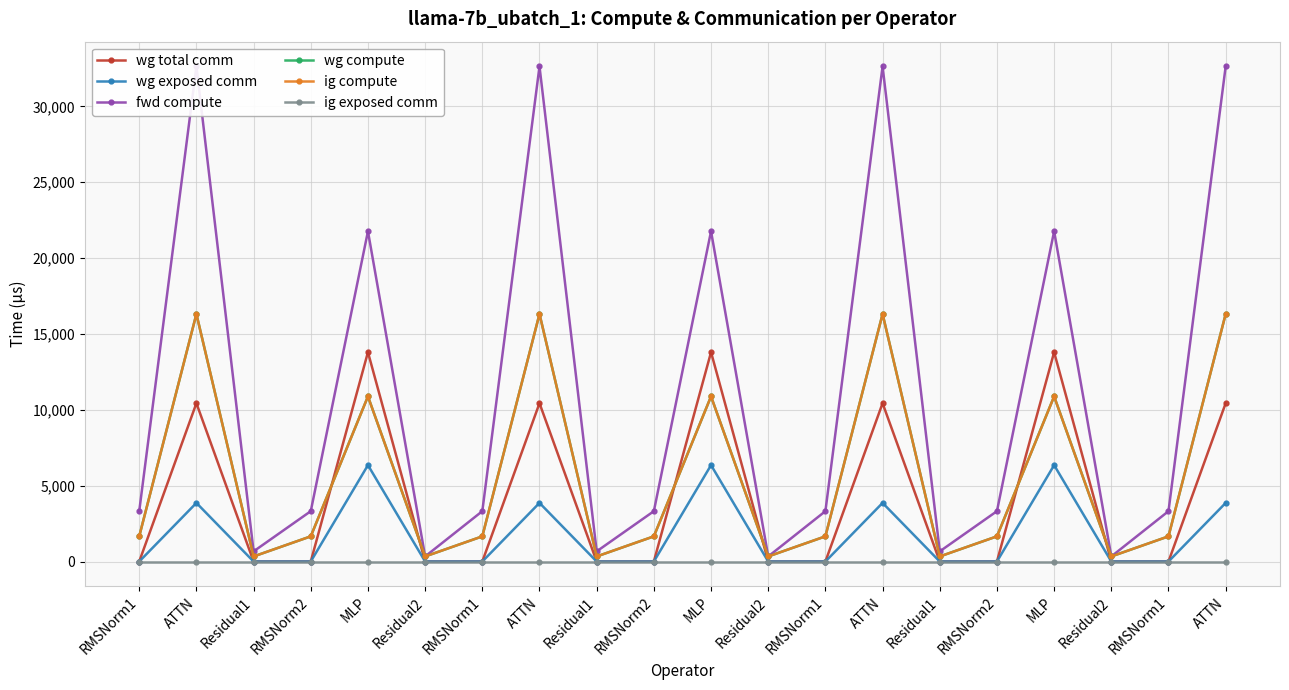

What are all the series names shown in the legend?

wg total comm, wg exposed comm, fwd compute, wg compute, ig compute, ig exposed comm